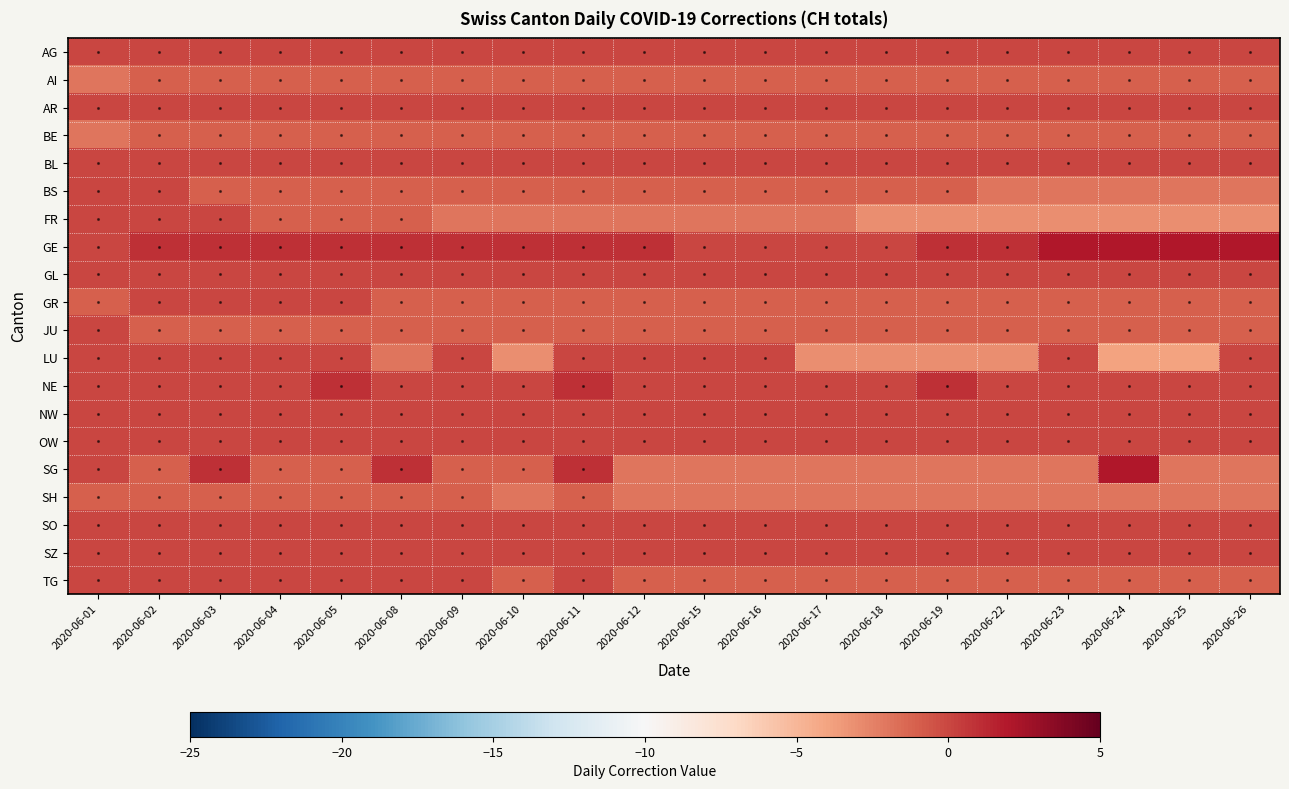

At which category is the sum across all series the highest?

2020-06-03